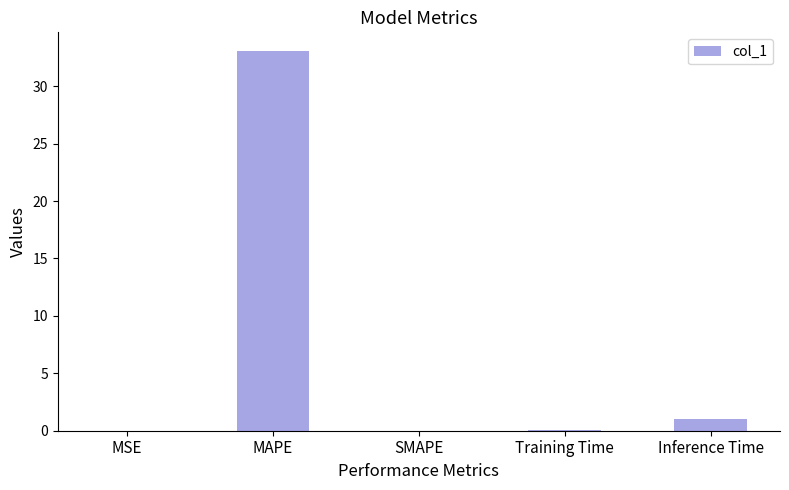

At which category does the chart reach its peak across all series?

MAPE